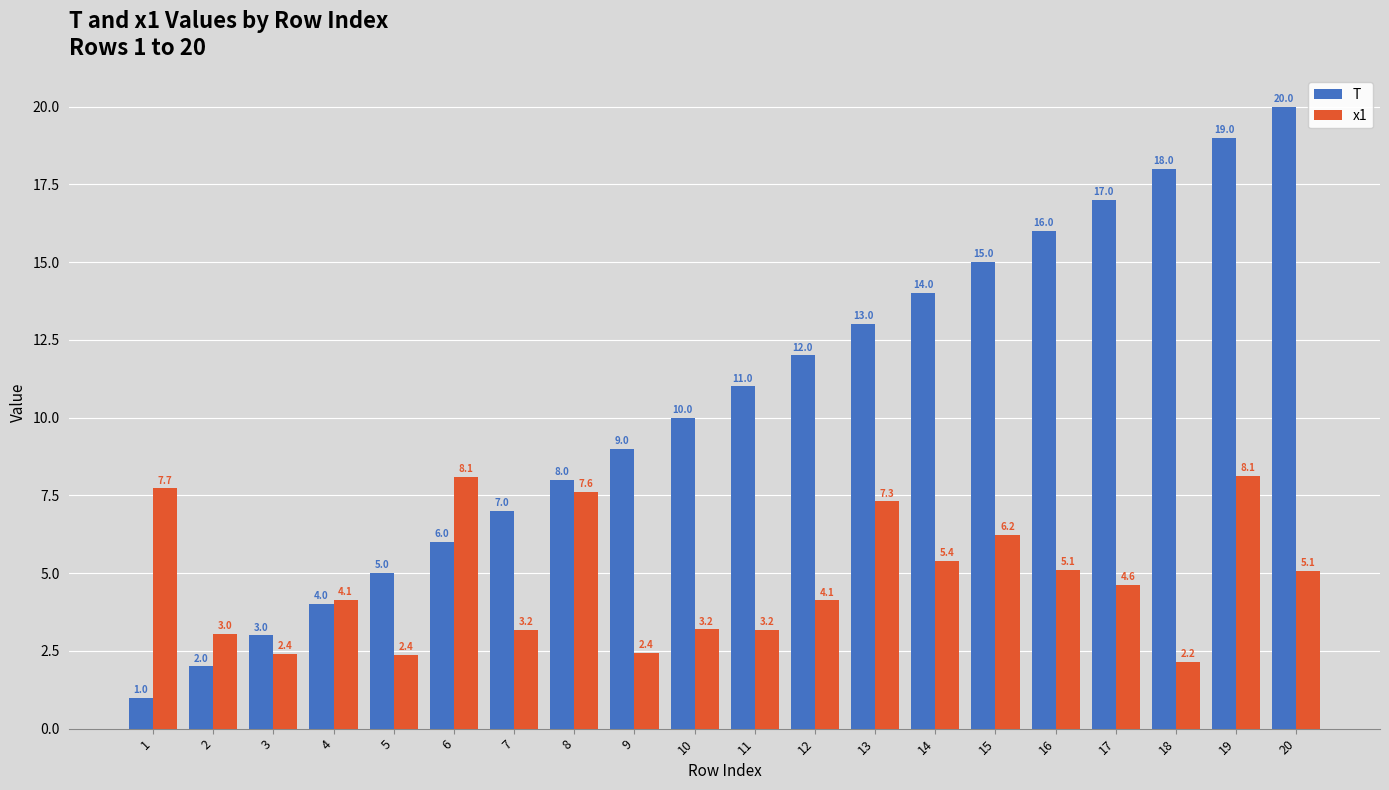

Which series changed the most between 1 and 2?

x1